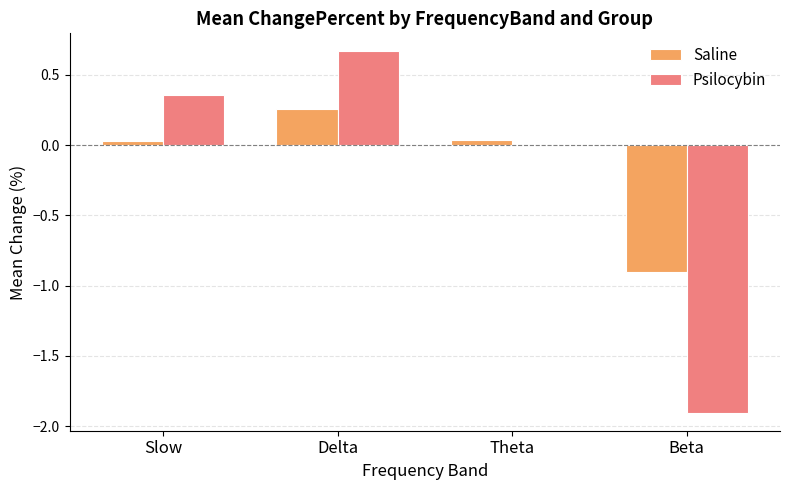

How many groups of bars are there?

4